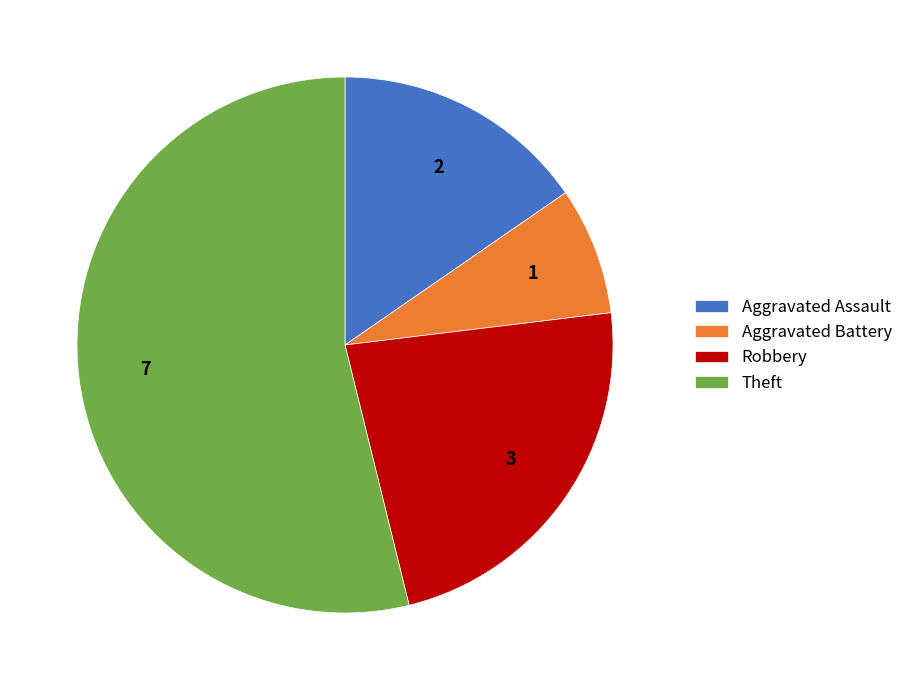

Do Aggravated Battery and Theft together represent more than half of the pie?

Yes